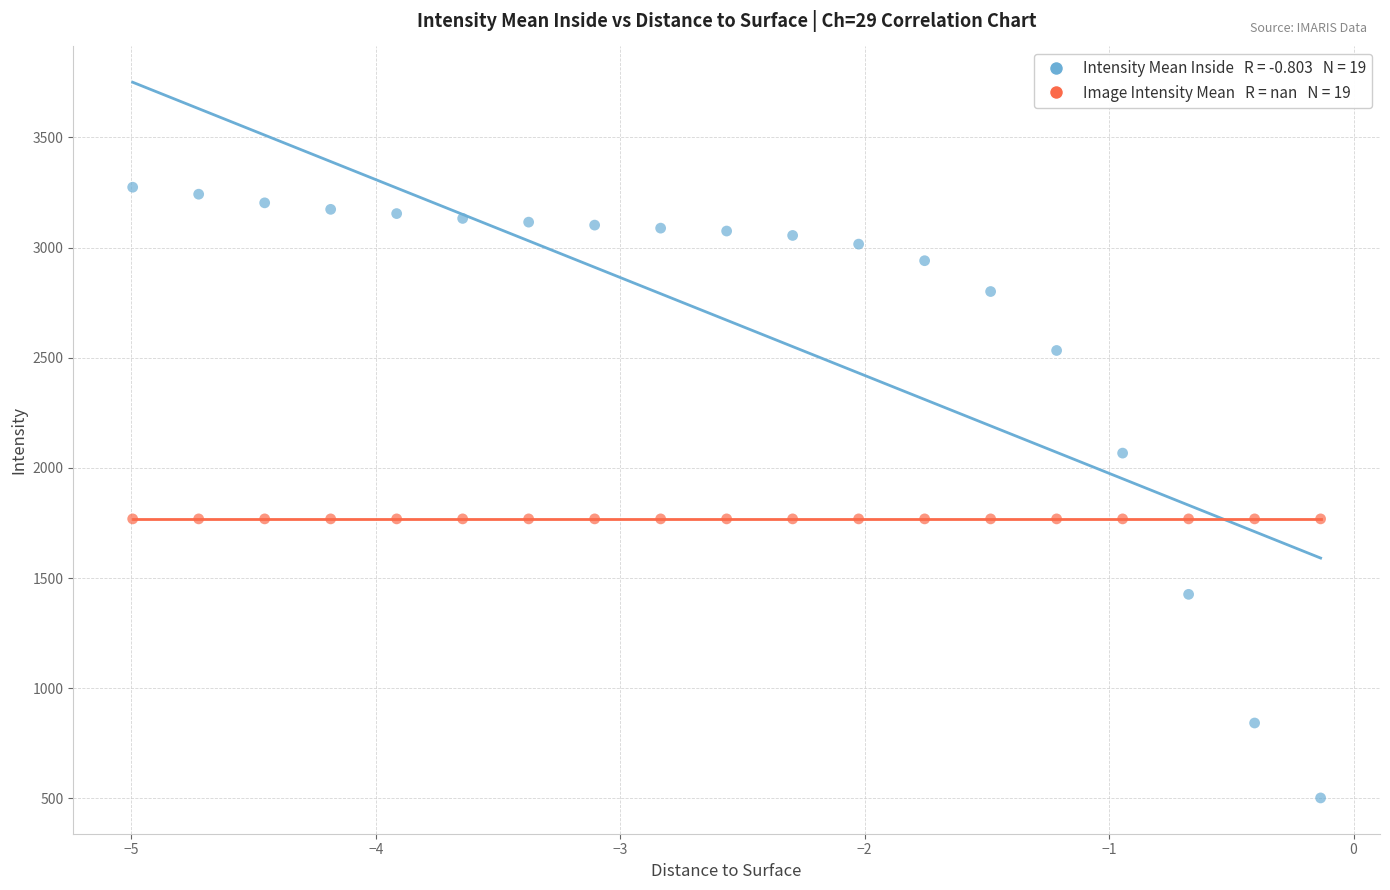

Count the number of points in this scatter plot.

38